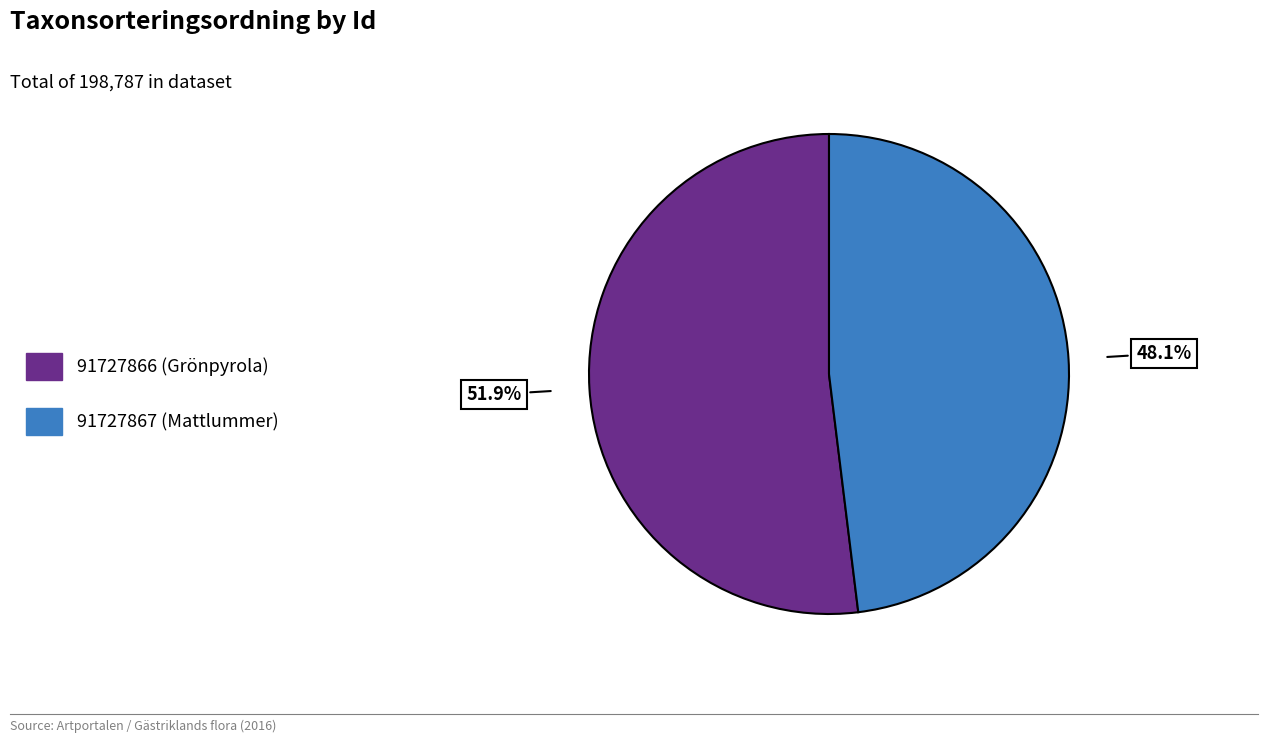

Which slice is the largest?

91727866 (Grönpyrola)